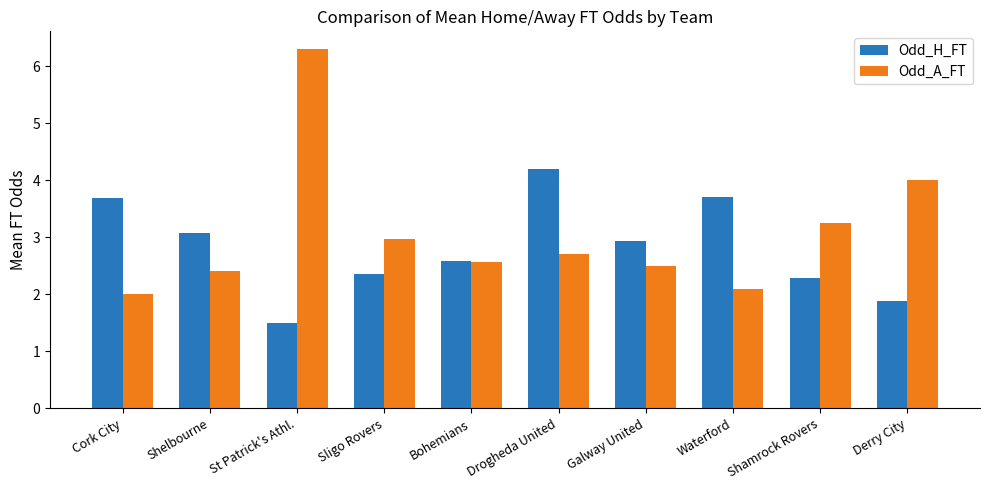

What is the total value across all series at St Patrick's Athl.?

7.8